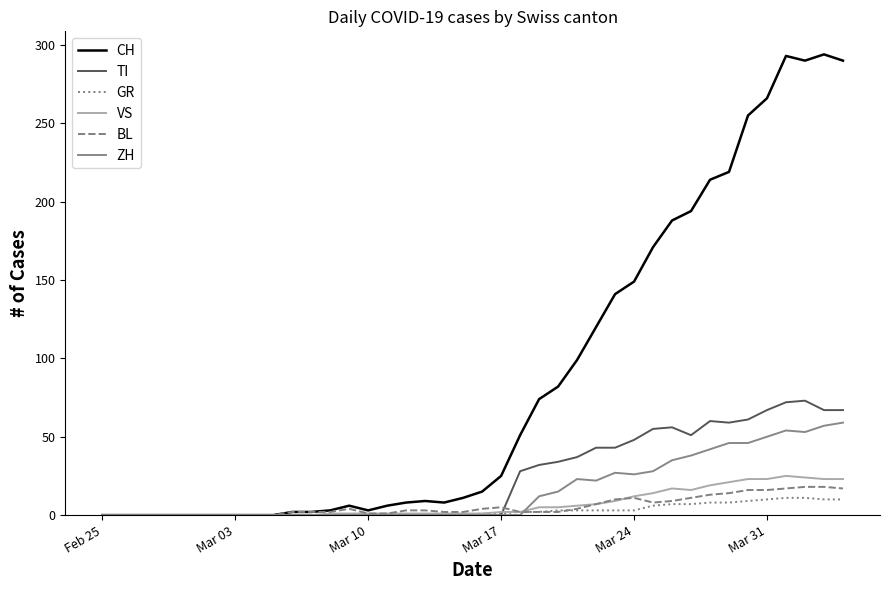

Count the number of data series in this chart.

6